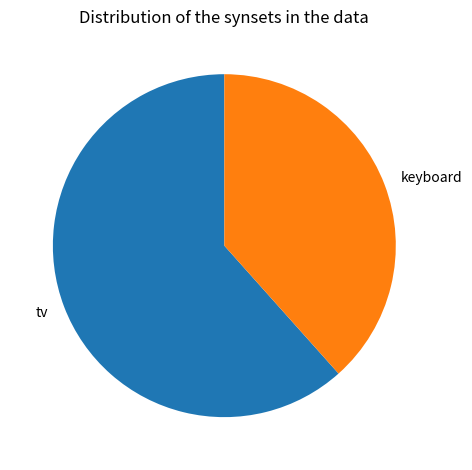

Is it true that tv is 62% of the pie?

True